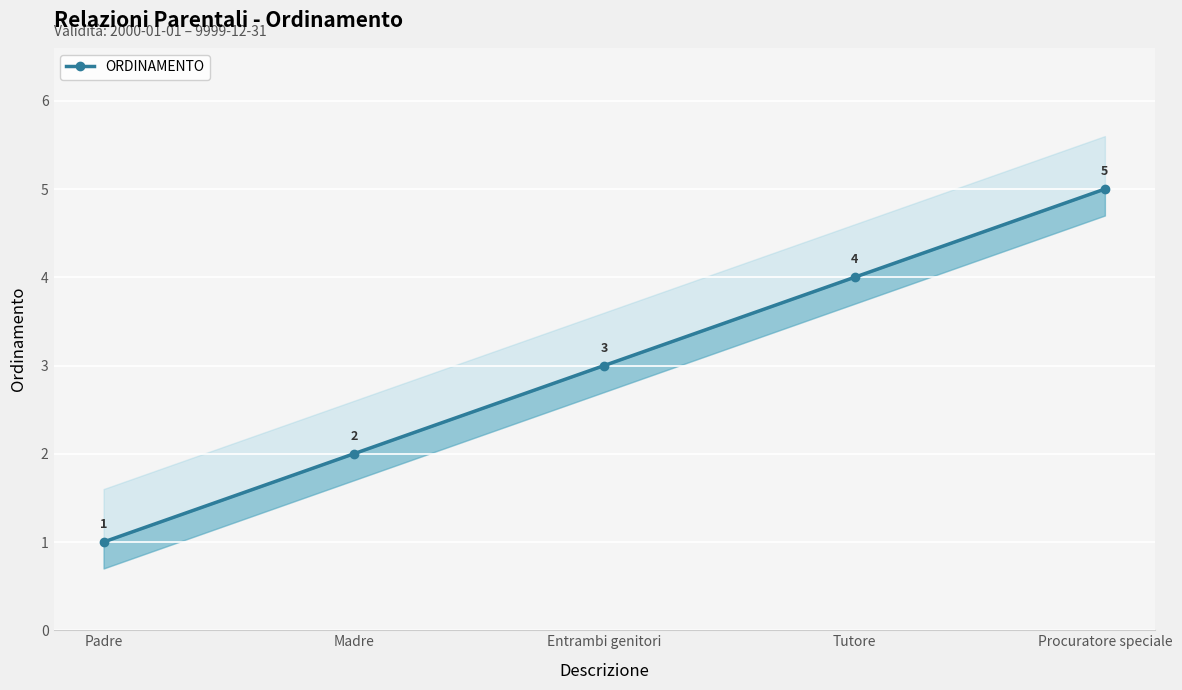

What is the difference between the values at Procuratore speciale and Tutore?

1